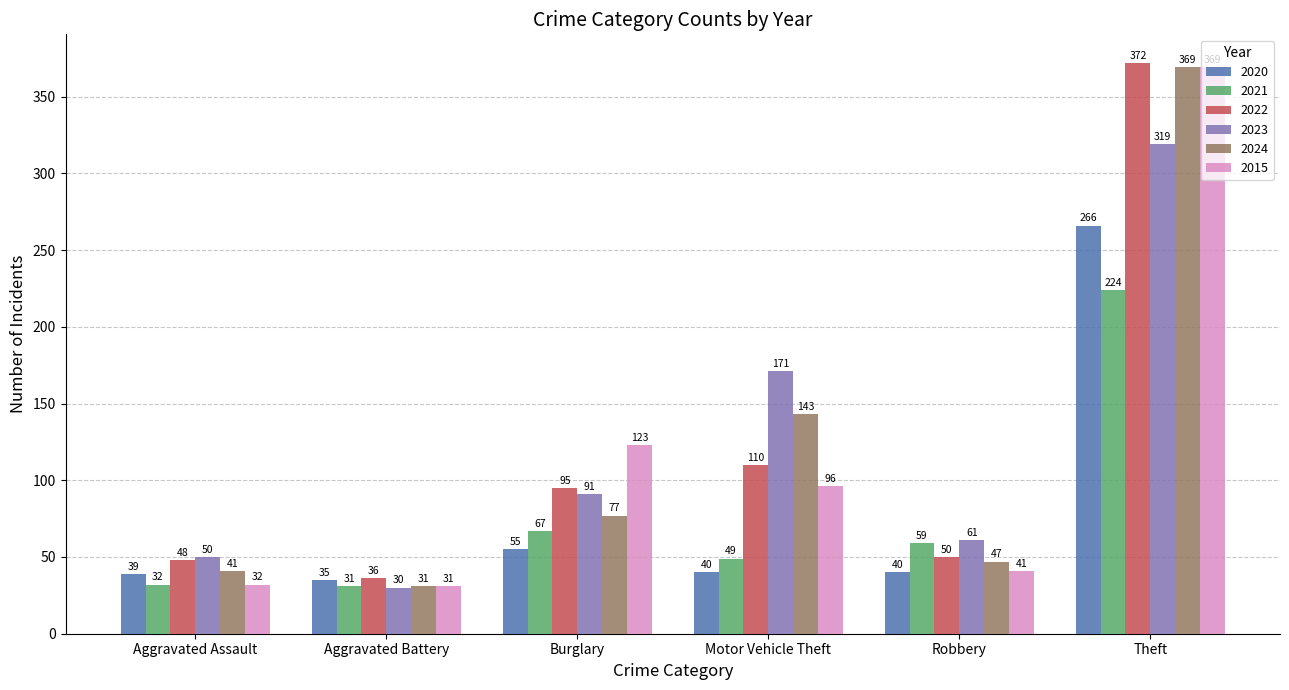

Count the number of categories in the chart.

6